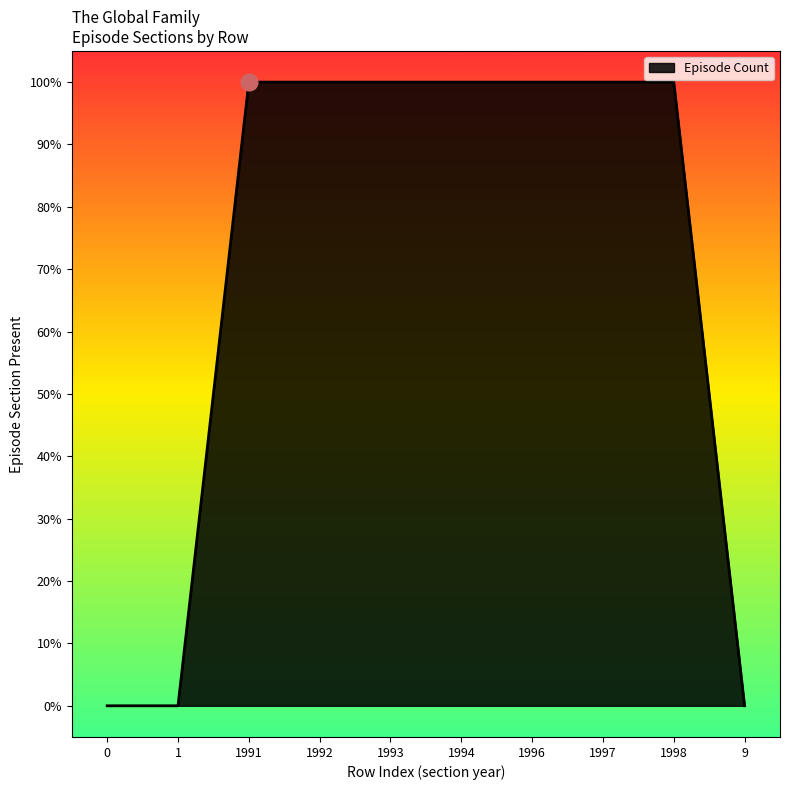

Reading left to right, list all the values displayed in this chart.

0=0	1=0	1991=1	1992=1	1993=1	1994=1	1996=1	1997=1	1998=1	9=0